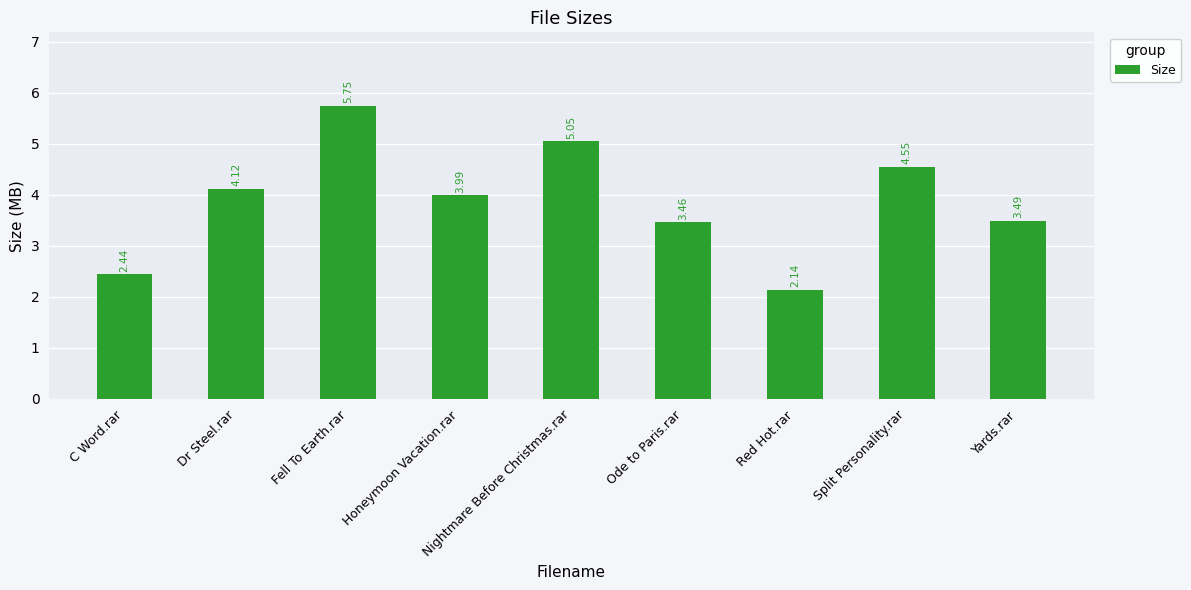

List the labels in order of value, smallest first.

Red Hot.rar, C Word.rar, Ode to Paris.rar, Yards.rar, Honeymoon Vacation.rar, Dr Steel.rar, Split Personality.rar, Nightmare Before Christmas.rar, Fell To Earth.rar